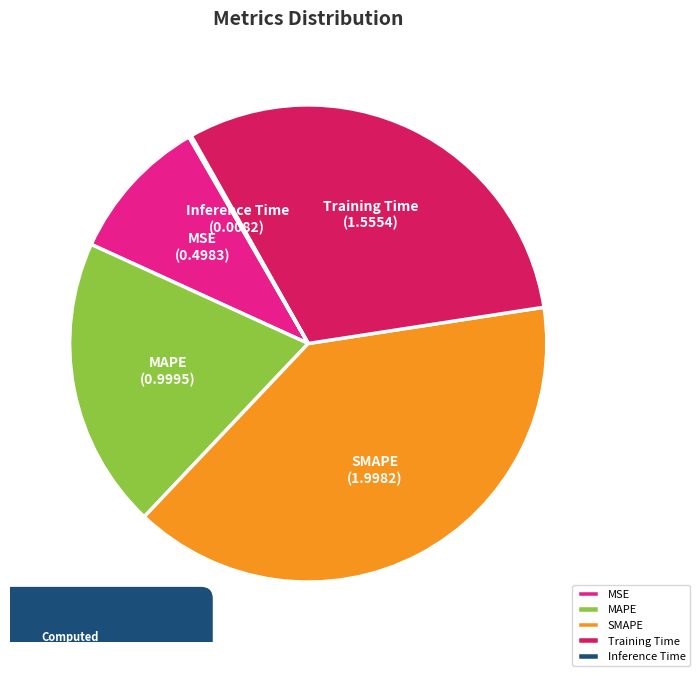

Is MAPE the majority of the pie?

No